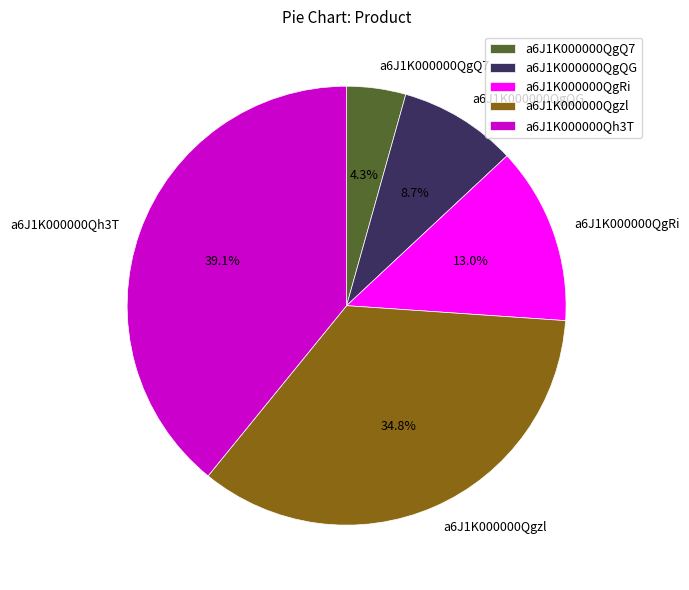

How many segments does this pie chart have?

5